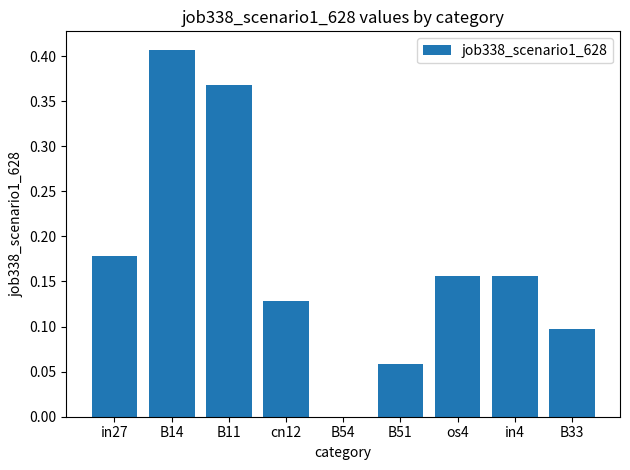

Is it true that the value at cn12 is 0.1?

True